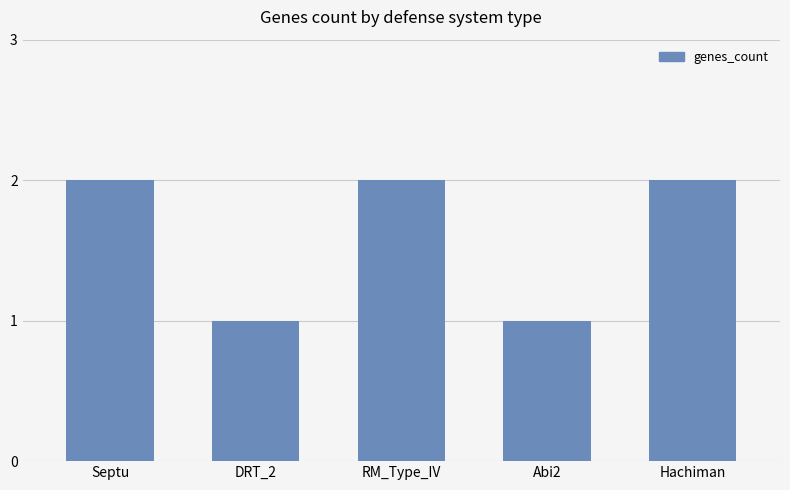

What is the sum of the values at Septu and RM_Type_IV?

4